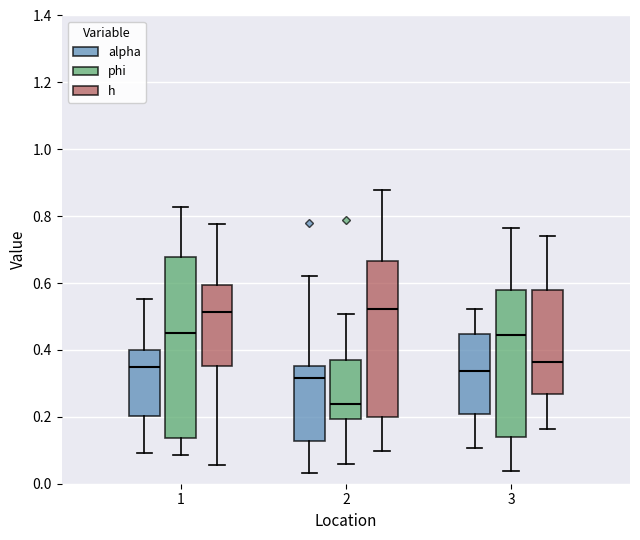

Reading left to right, read every box against the y-axis: the position of its median line, the range the box covers, and the ends of its whiskers. The values are not printed on the chart, so give them approximately, as read against the axis.

1 (alpha): median 0.36, box 0.20 to 0.40, whiskers 0.10 to 0.56
1 (phi): median 0.44, box 0.14 to 0.68, whiskers 0.08 to 0.82
1 (h): median 0.52, box 0.36 to 0.60, whiskers 0.06 to 0.78
2 (alpha): median 0.32, box 0.12 to 0.36, whiskers 0.04 to 0.62
2 (phi): median 0.24, box 0.20 to 0.36, whiskers 0.06 to 0.50
2 (h): median 0.52, box 0.20 to 0.66, whiskers 0.10 to 0.88
3 (alpha): median 0.34, box 0.20 to 0.44, whiskers 0.10 to 0.52
3 (phi): median 0.44, box 0.14 to 0.58, whiskers 0.04 to 0.76
3 (h): median 0.36, box 0.26 to 0.58, whiskers 0.16 to 0.74